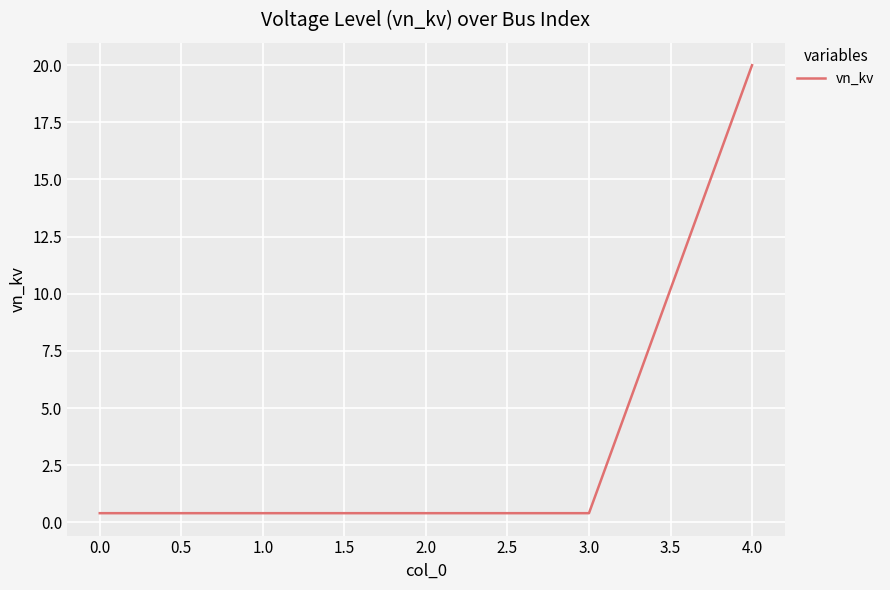

What is the smallest value displayed?

0.4